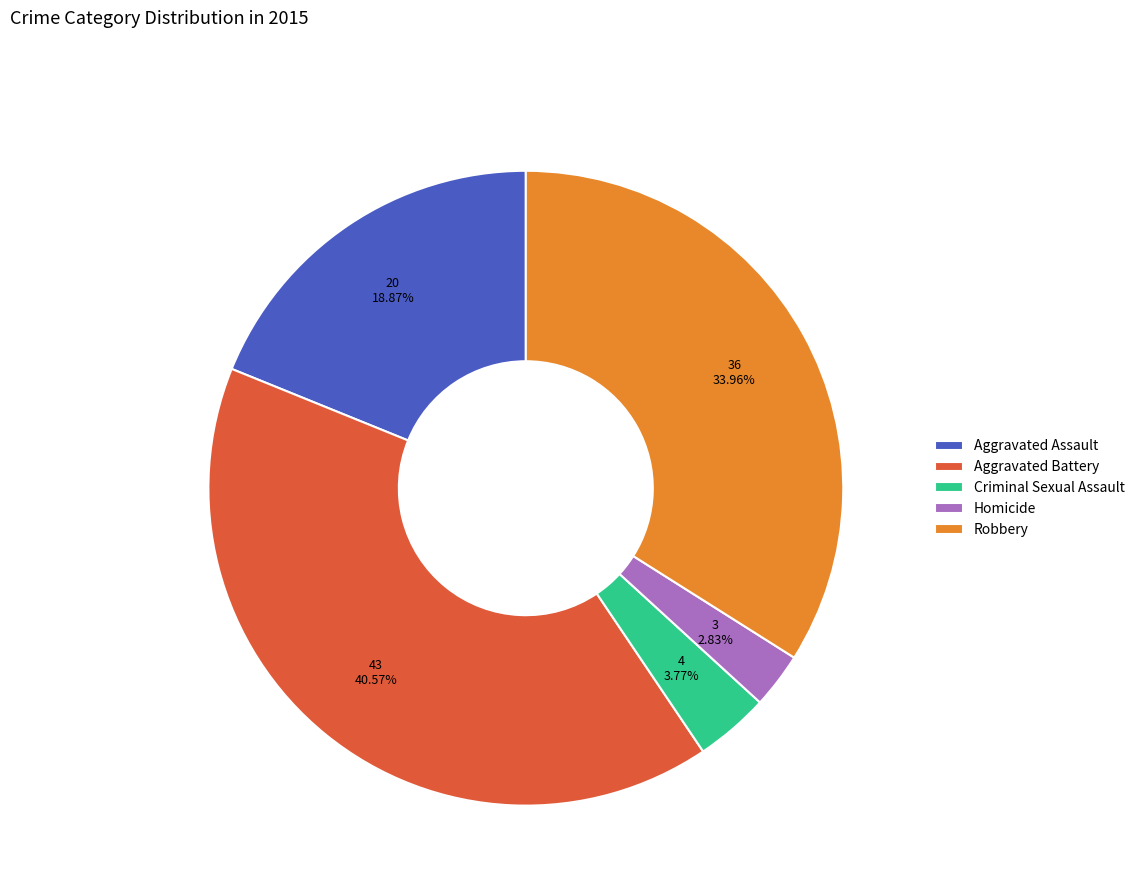

Rank the categories by value from highest to lowest.

Aggravated Battery, Robbery, Aggravated Assault, Criminal Sexual Assault, Homicide